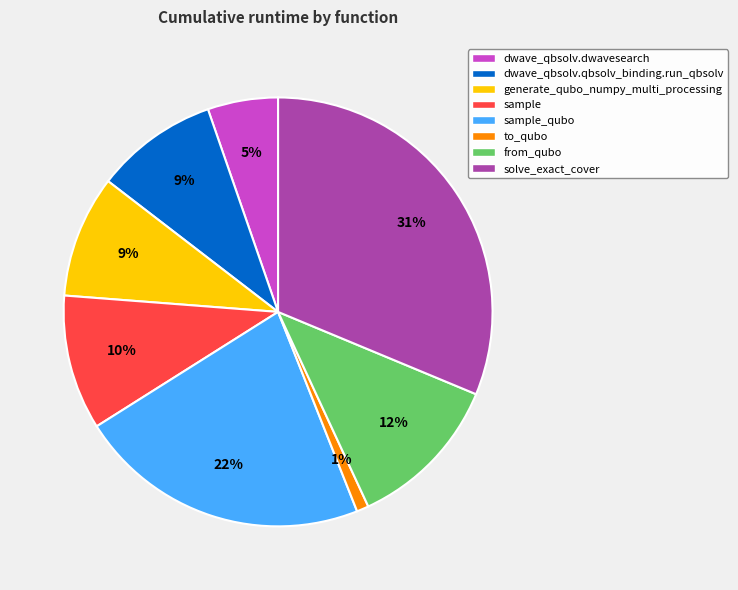

Combined, do sample and to_qubo account for over 50%?

No